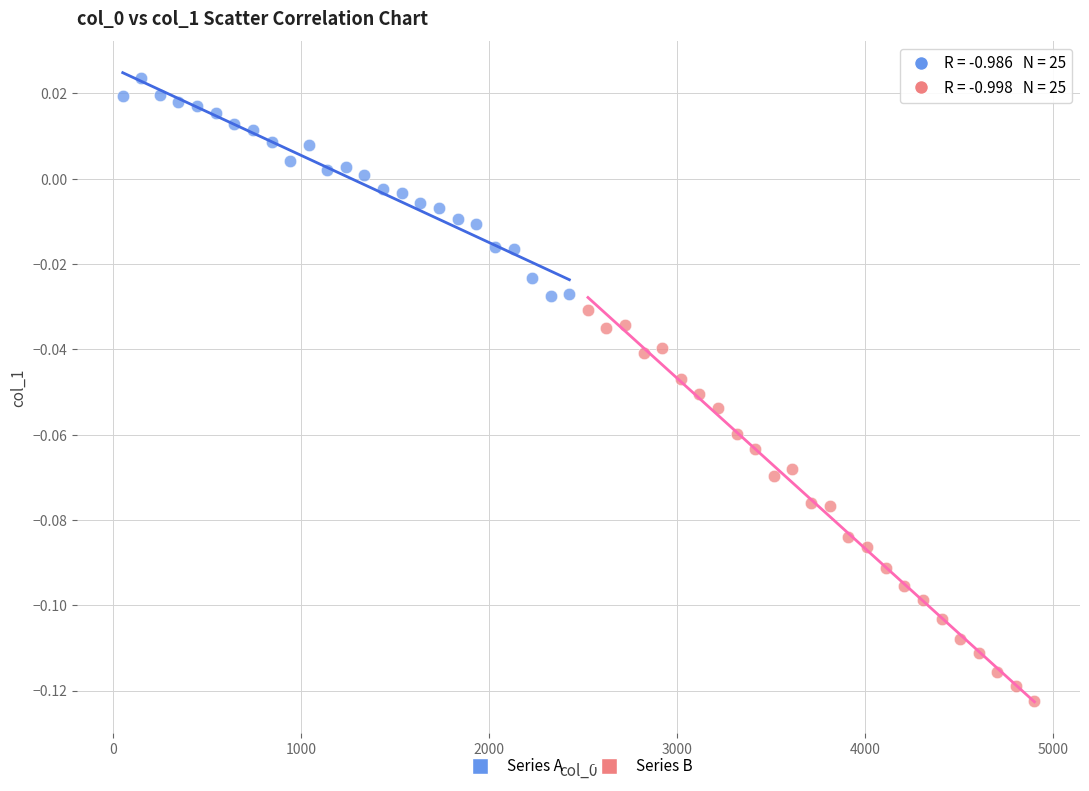

Which series contains the highest Y value?

Series A